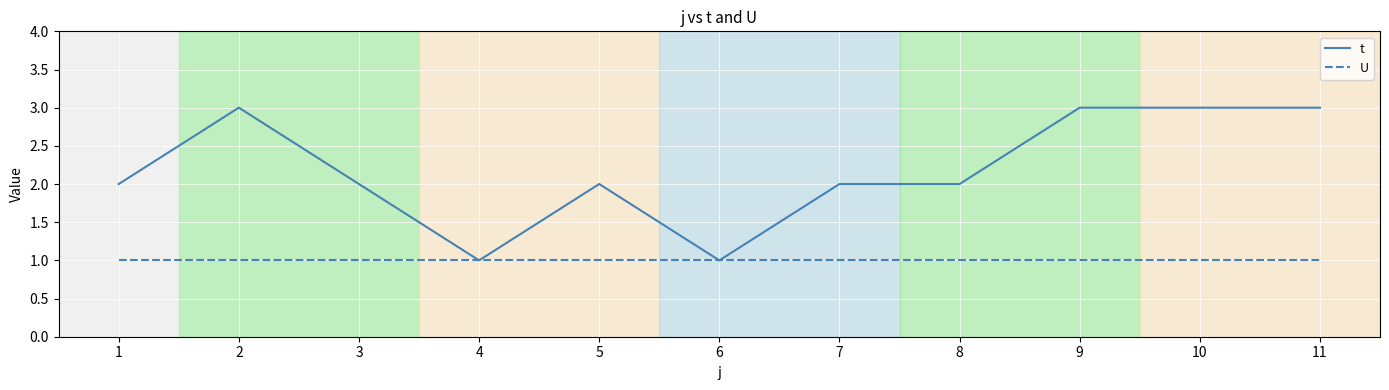

Is the value of t at 10 greater than the value of U at 8?

Yes